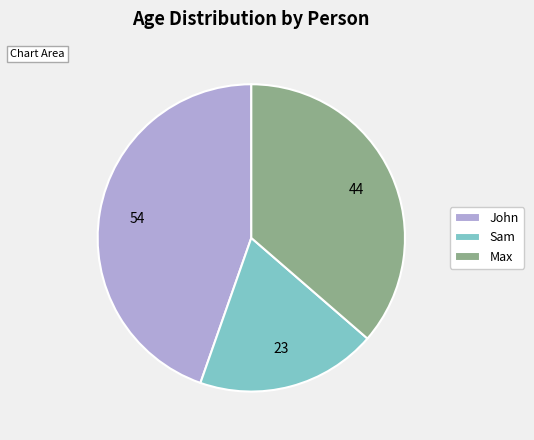

Which slice is the smallest?

Sam